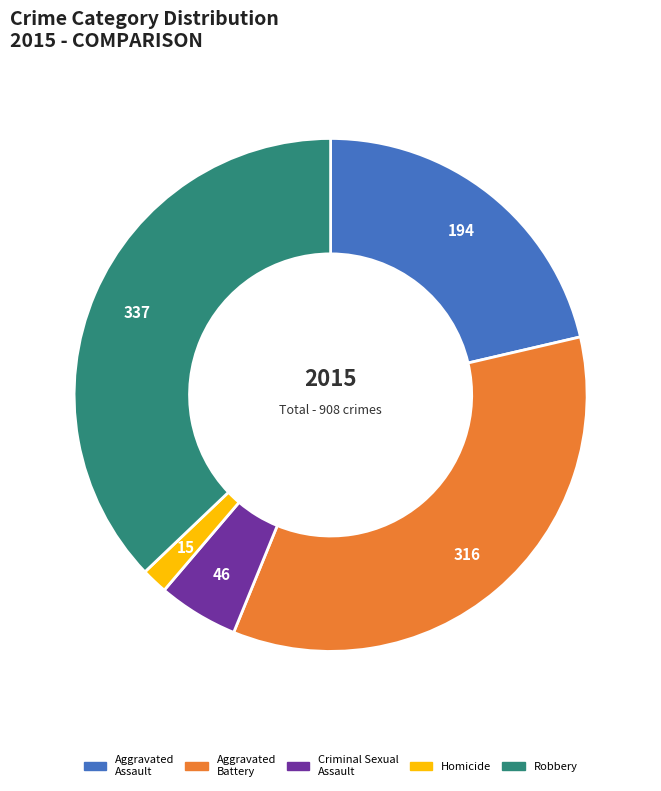

Do Homicide and Criminal Sexual Assault together represent more than half of the pie?

No